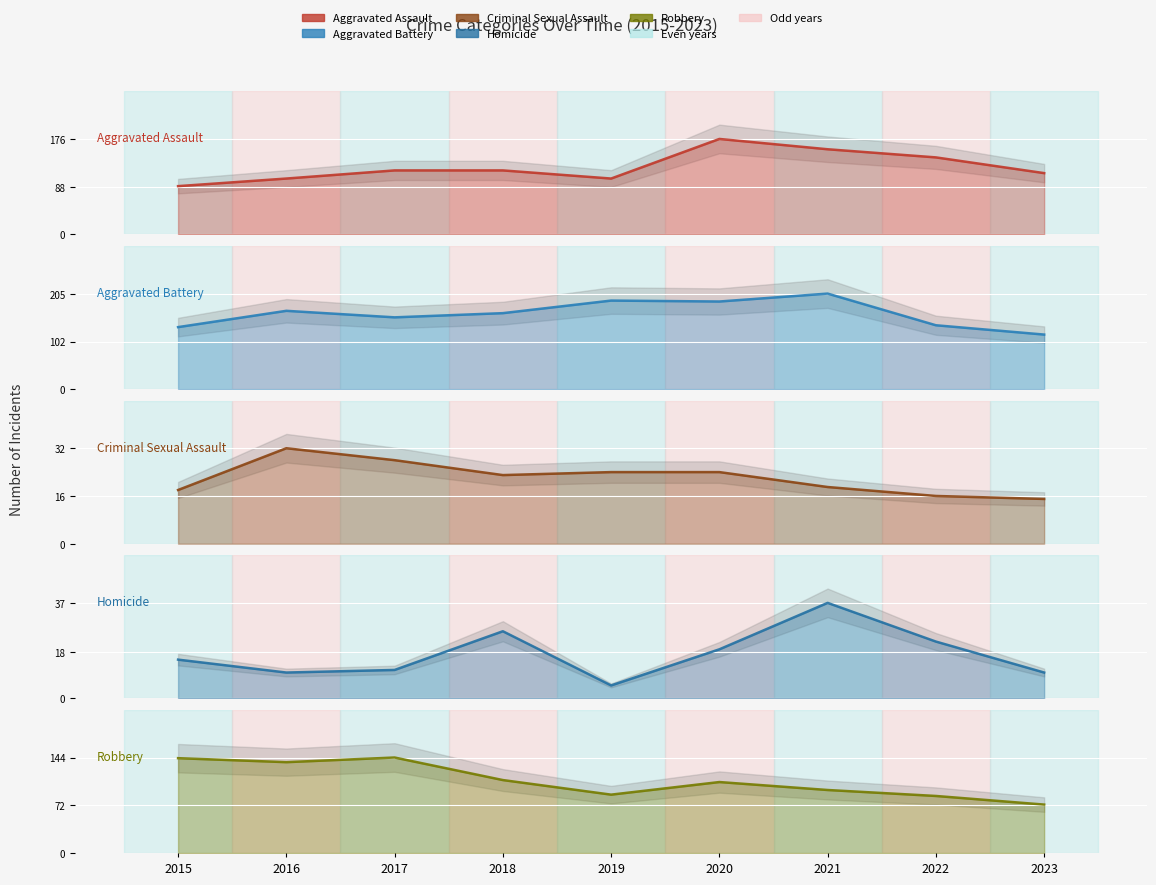

How many categories are shown in the chart?

9